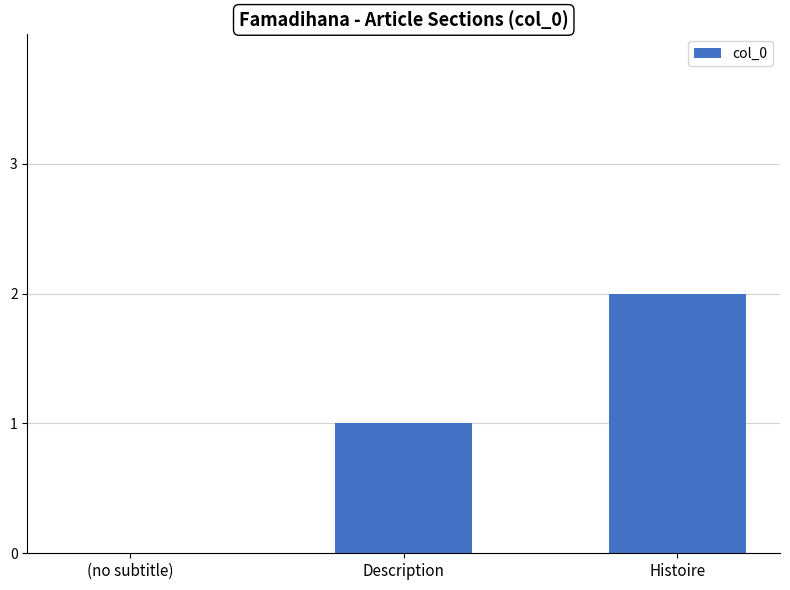

Reading left to right, extract all data points from this chart.

(no subtitle)=0	Description=1	Histoire=2